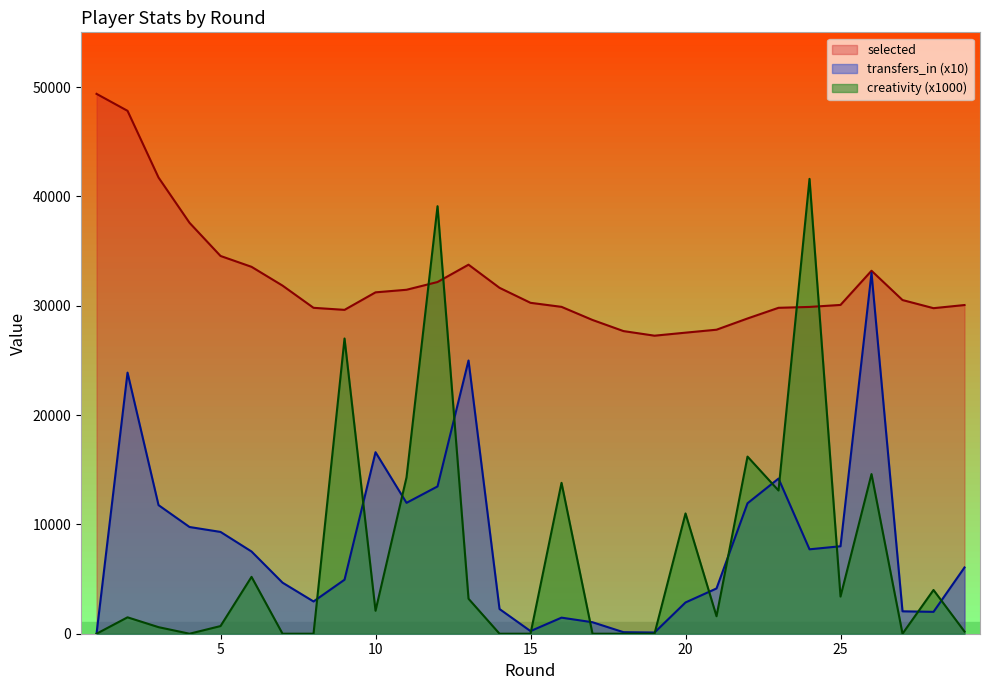

At which category is the sum across all series the highest?

12